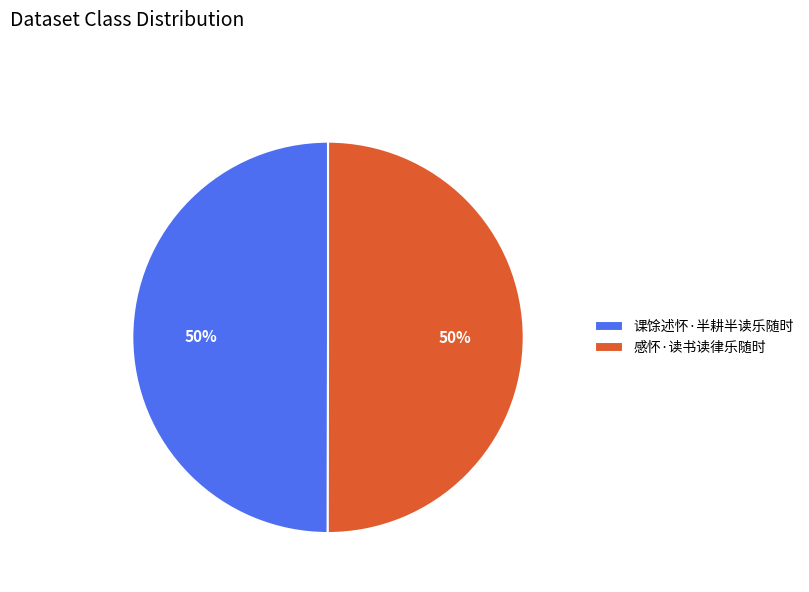

Combined, do 感怀·读书读律乐随时 and 课馀述怀·半耕半读乐随时 account for over 50%?

Yes